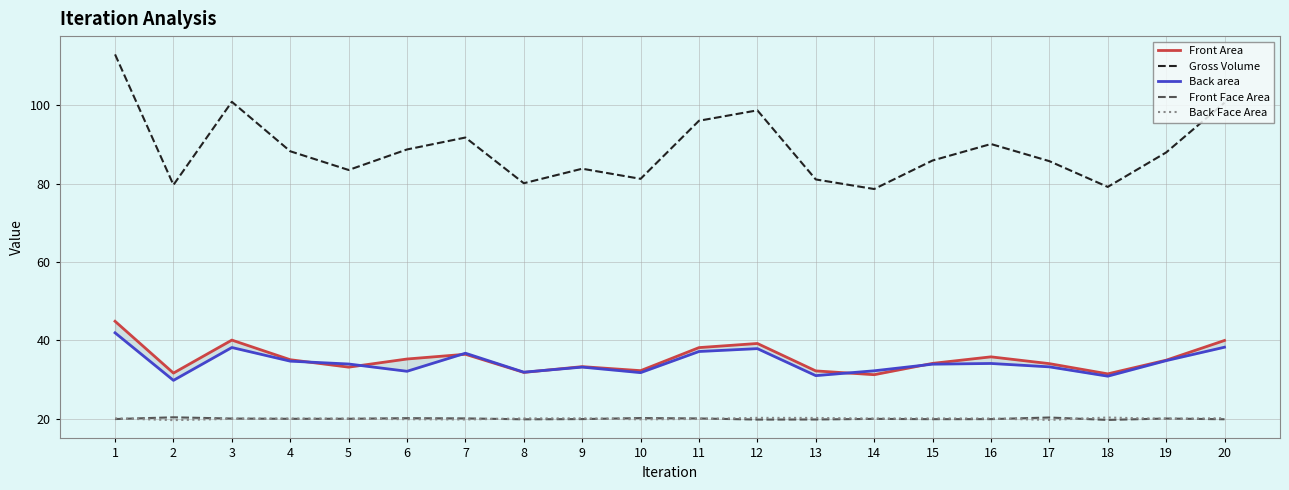

Count the number of categories in the chart.

20